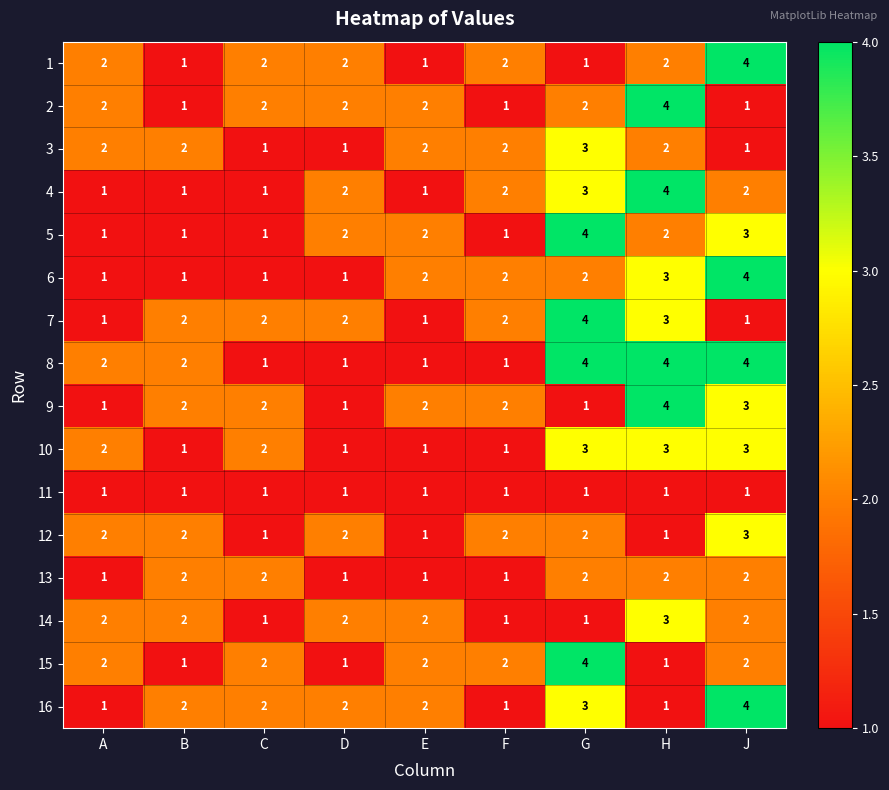

What is the approximate value of 4 at G?

3